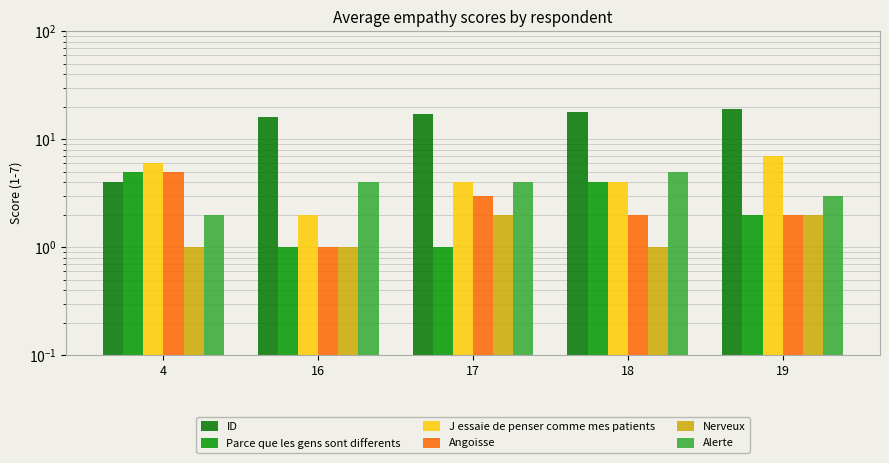

The value of ID at 16 is 22. True or false?

False